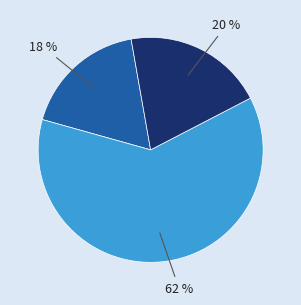

How many segments does this pie chart have?

3